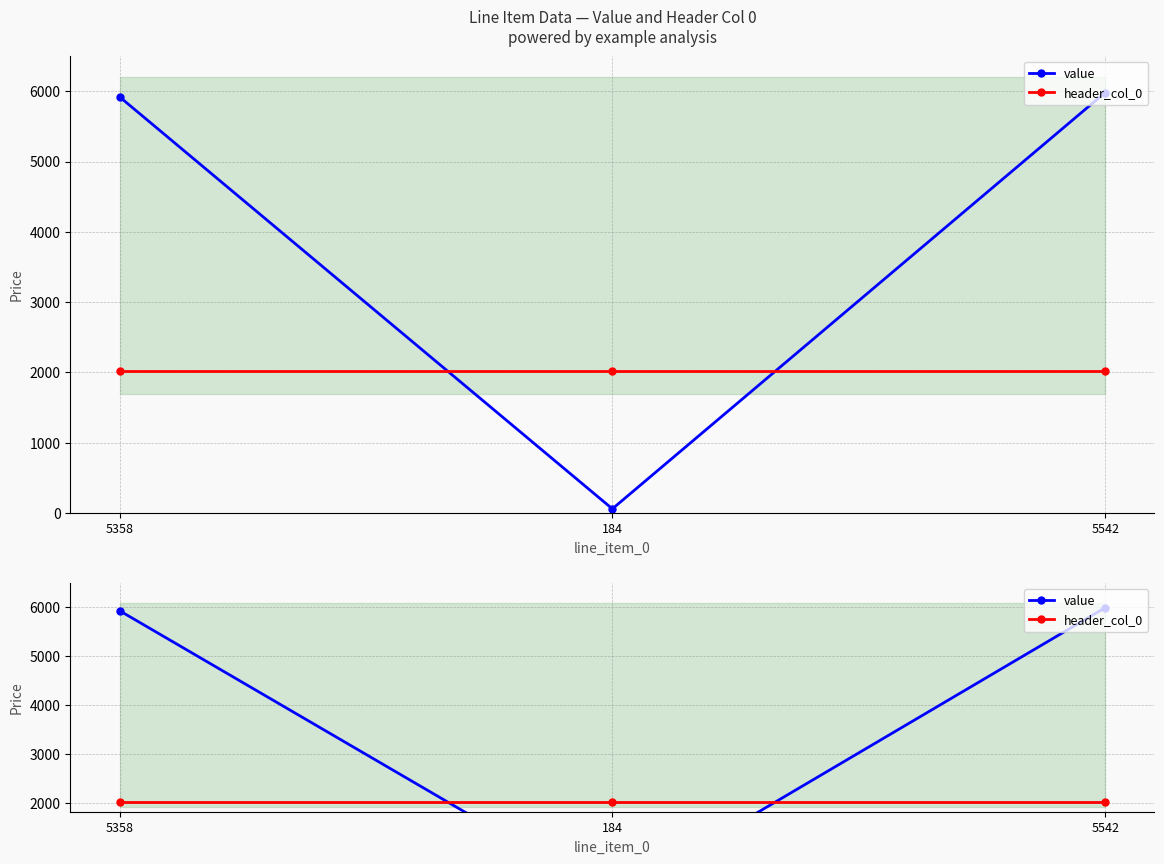

At which category is the sum across all series the highest?

5542